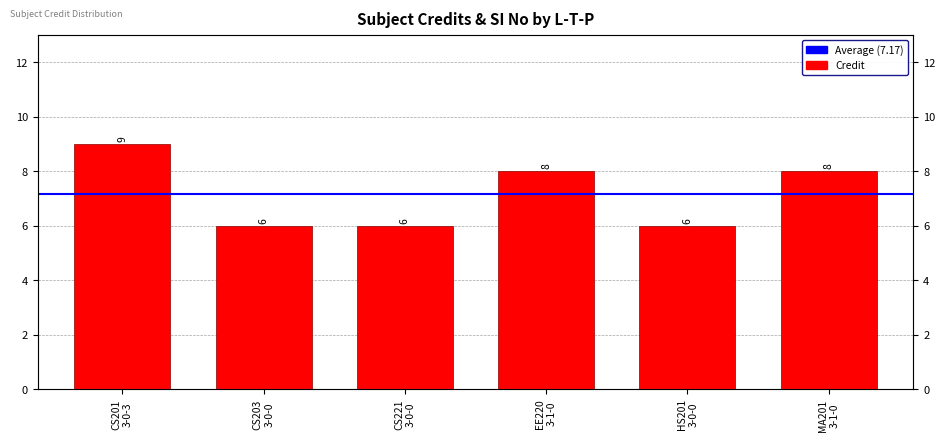

How many values exceed 8?

1